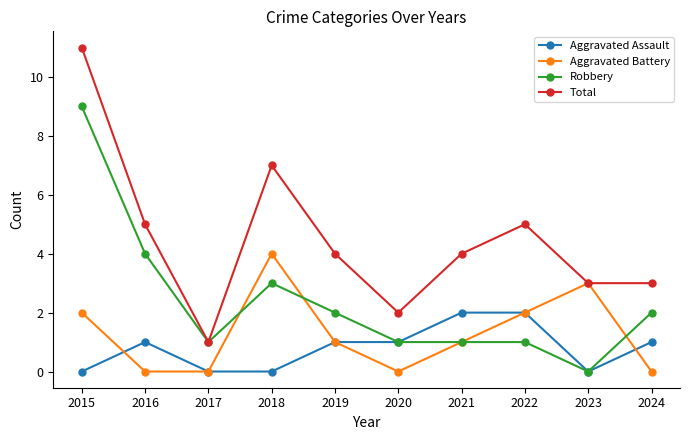

At which category does the chart reach its peak across all series?

2015